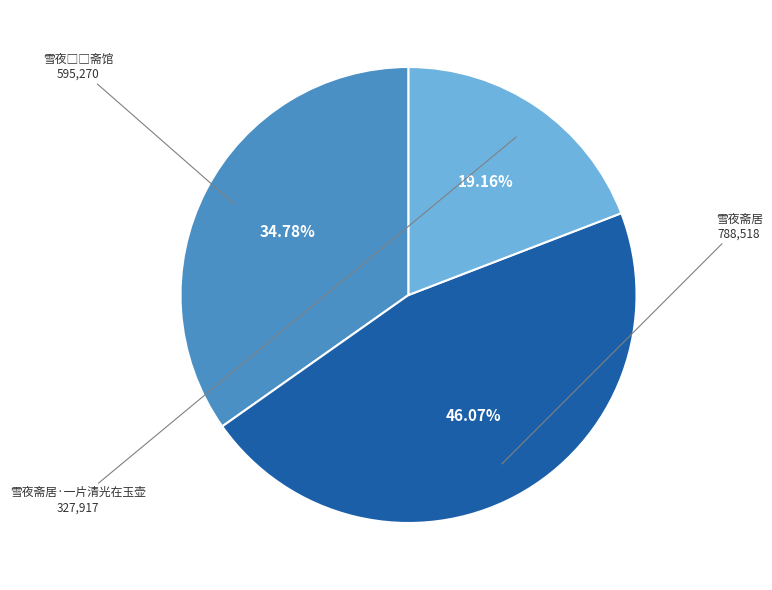

Is there a majority slice in this chart?

No